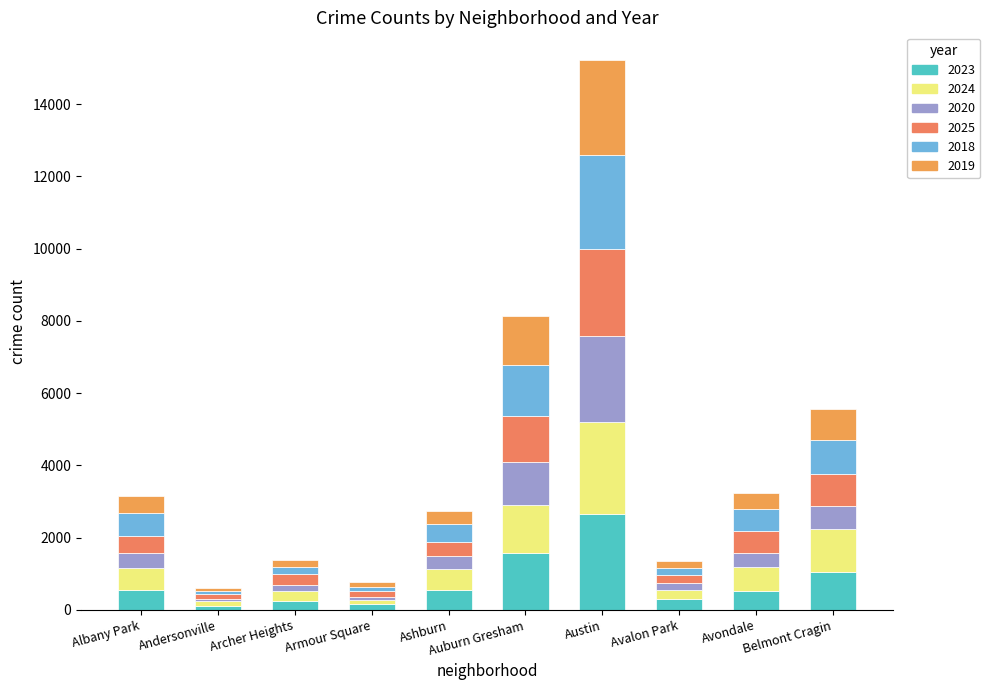

List the labels in order of 2025 value, largest first.

Austin, Auburn Gresham, Belmont Cragin, Avondale, Albany Park, Ashburn, Archer Heights, Avalon Park, Andersonville, Armour Square